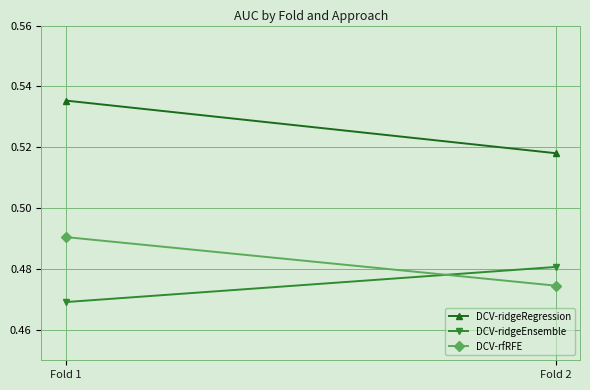

What is the value of the DCV-rfRFE point at the 1st from the left?

0.5